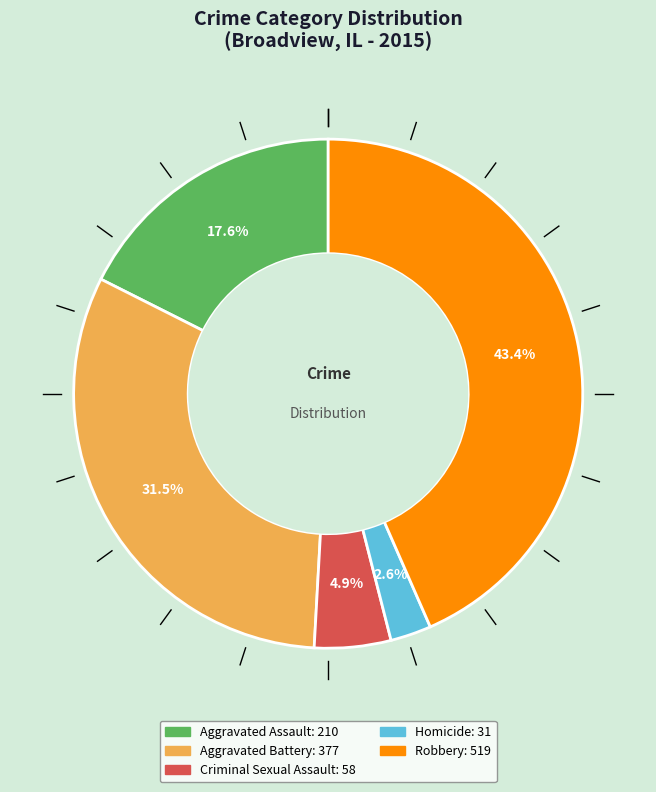

How many slices are in this pie chart?

5